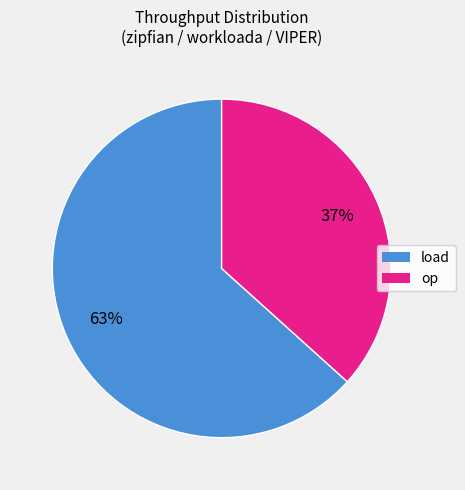

To the nearest percent, what is the average slice percentage?

50%